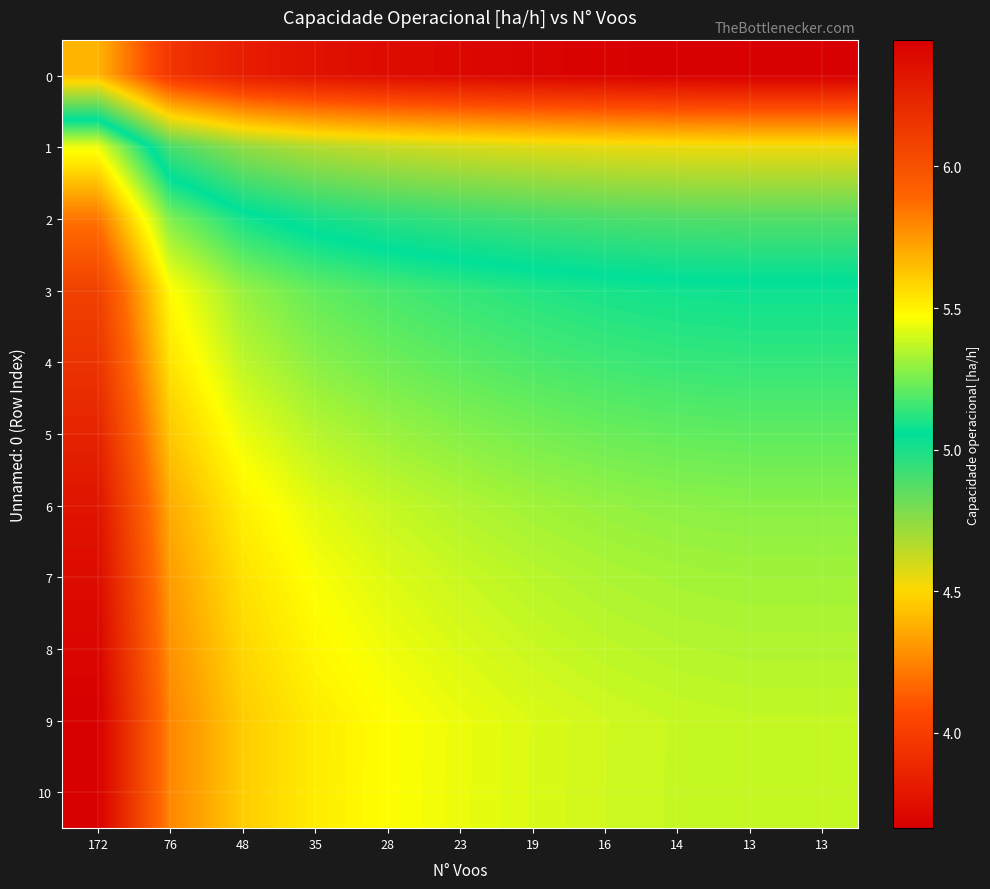

What is the spread (max minus min) of values at 13?

1.7